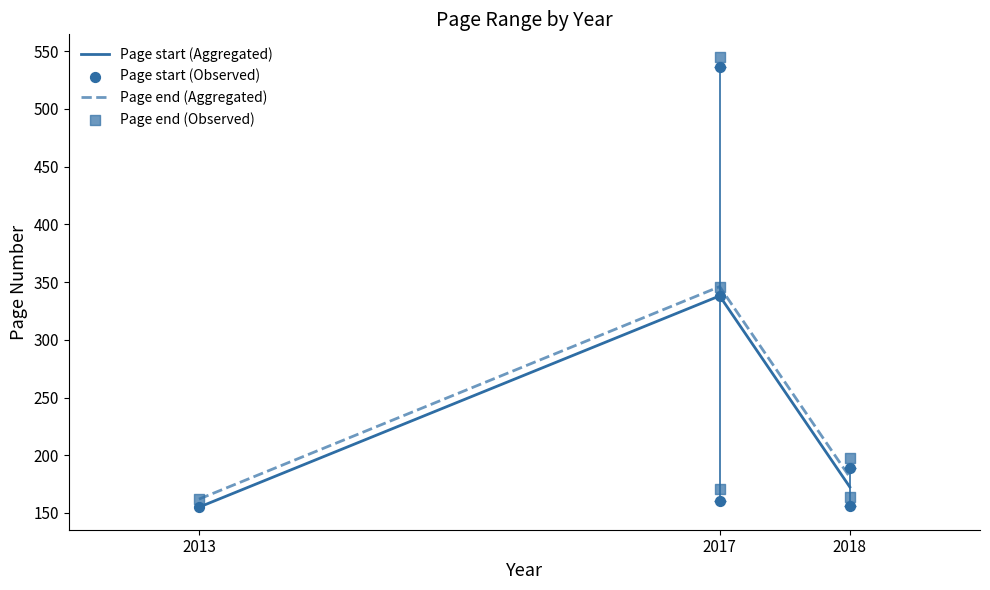

At how many categories does at least one series exceed 261?

2